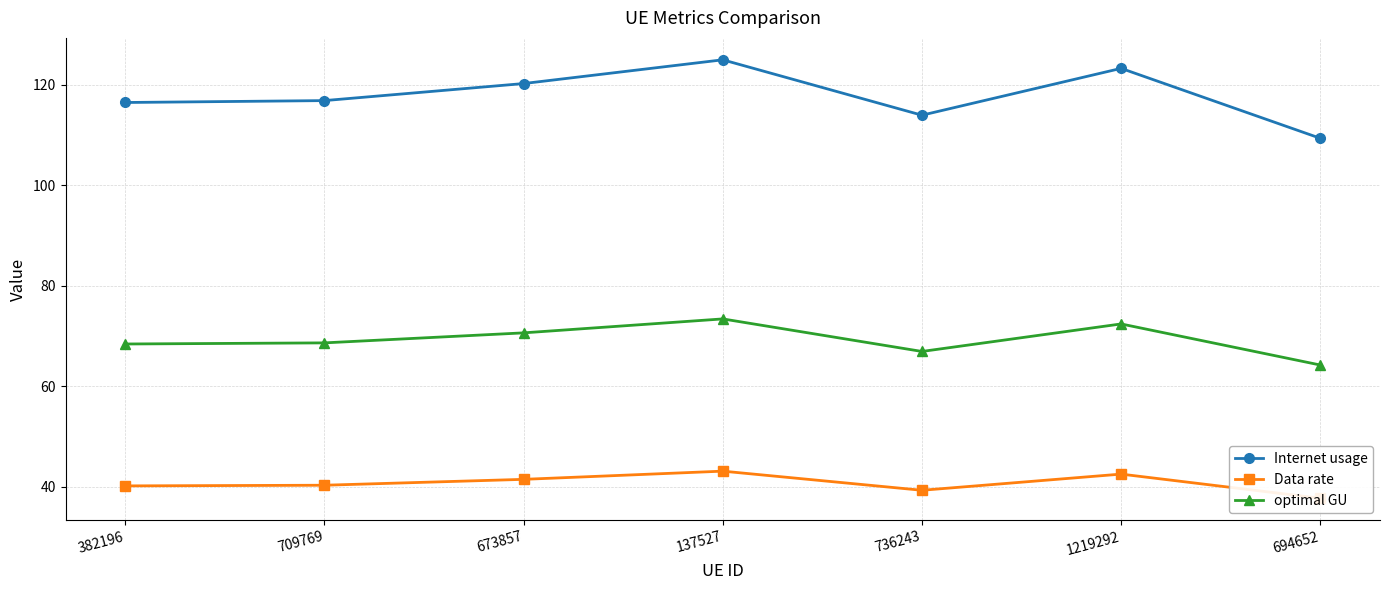

What is the greatest value displayed?

125.0